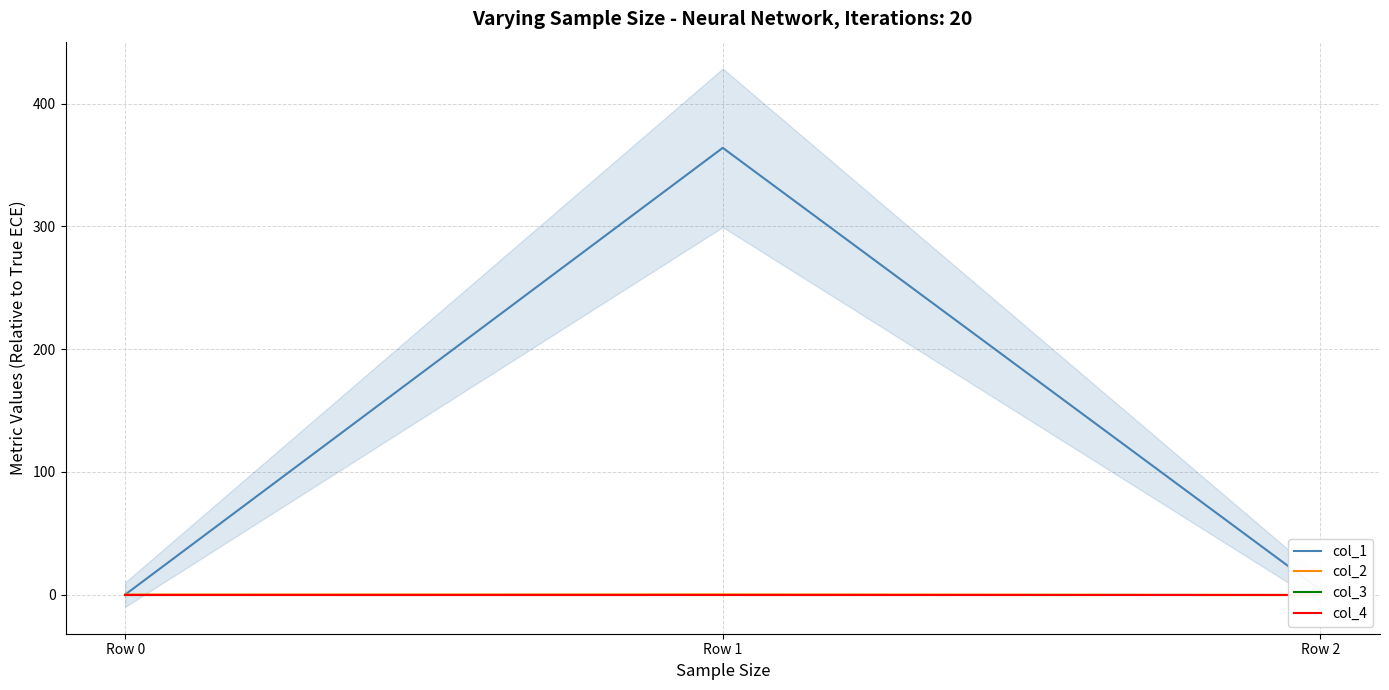

What is the difference between the col_2 values at Row 1 and Row 0?

0.1